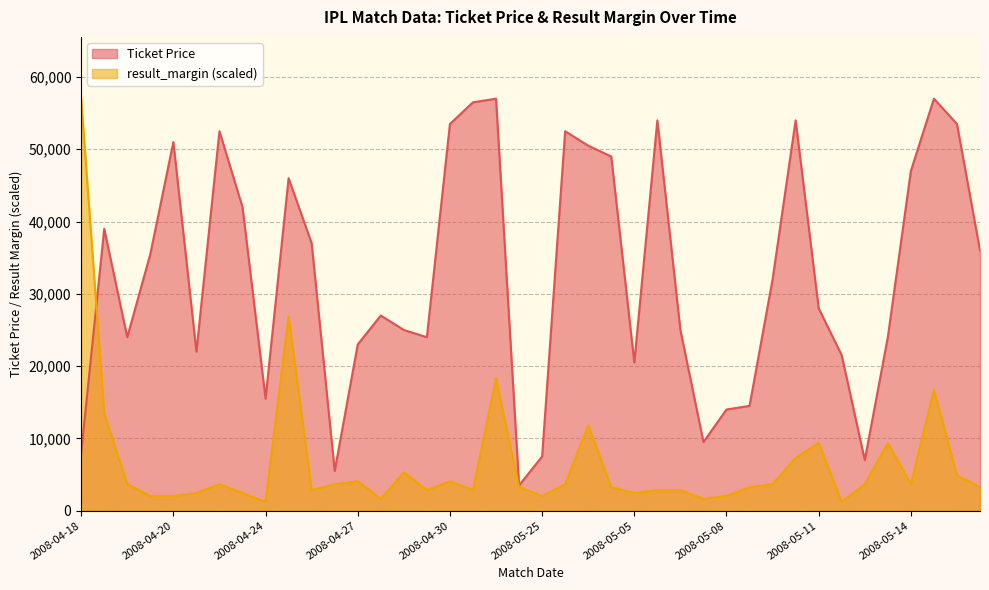

At which category does Ticket Price reach its first local valley?

2008-04-19